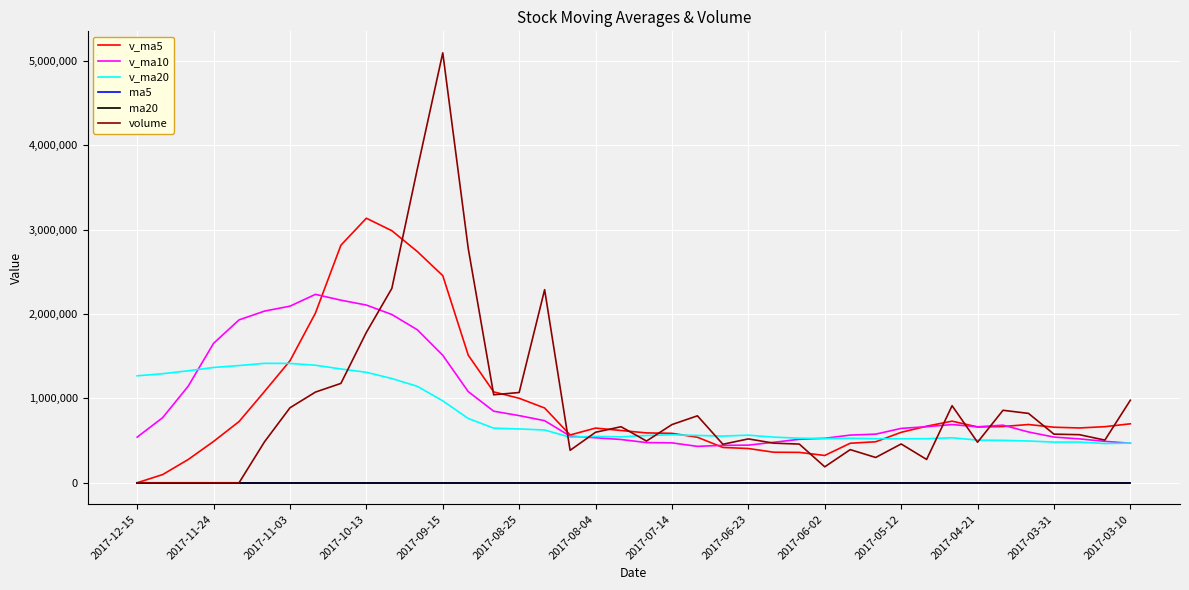

Does the chart have visible grid lines?

Yes